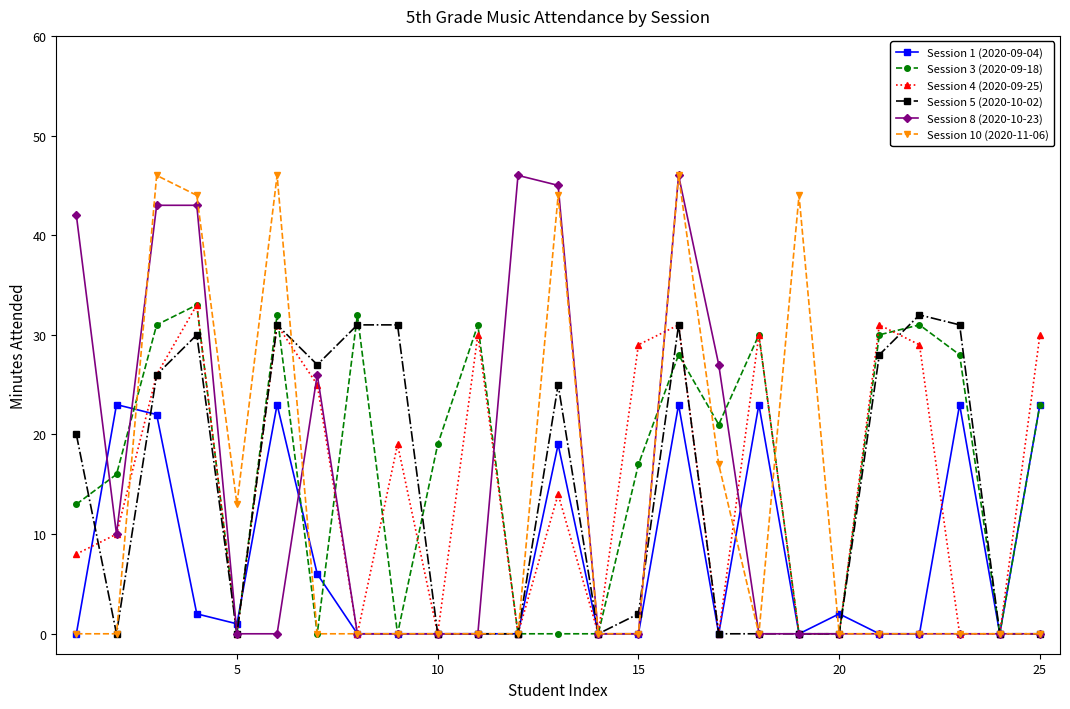

True or false: Session 4 (2020-09-25) has more than 1 interior local peaks.

True